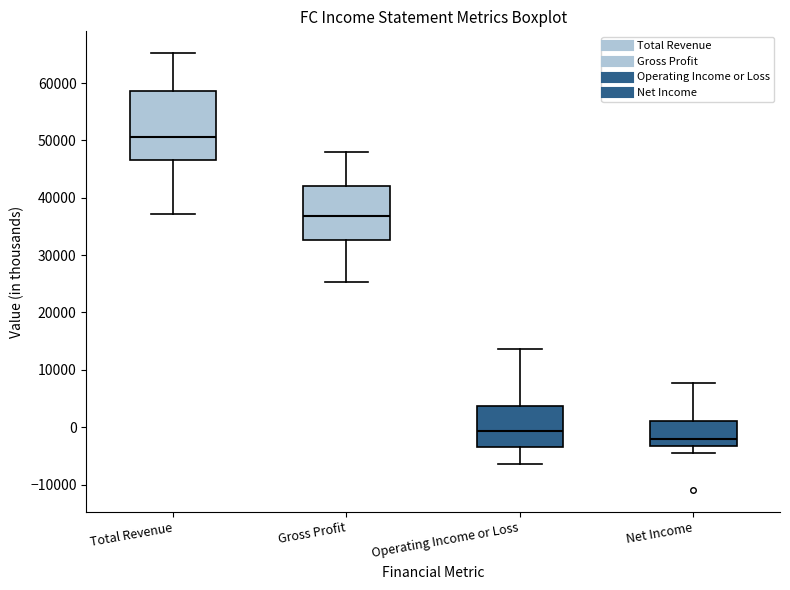

Which box has the lowest median line?

Net Income